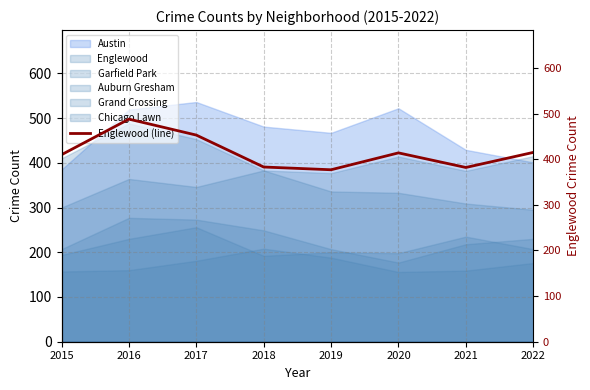

The chart shows a value of 675 at 2016. True or false?

False